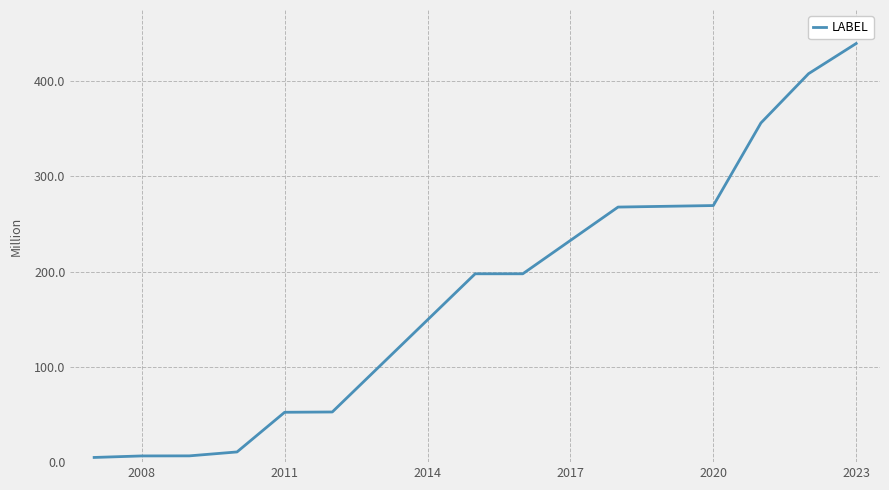

What is the maximum value shown in the chart?

439.3